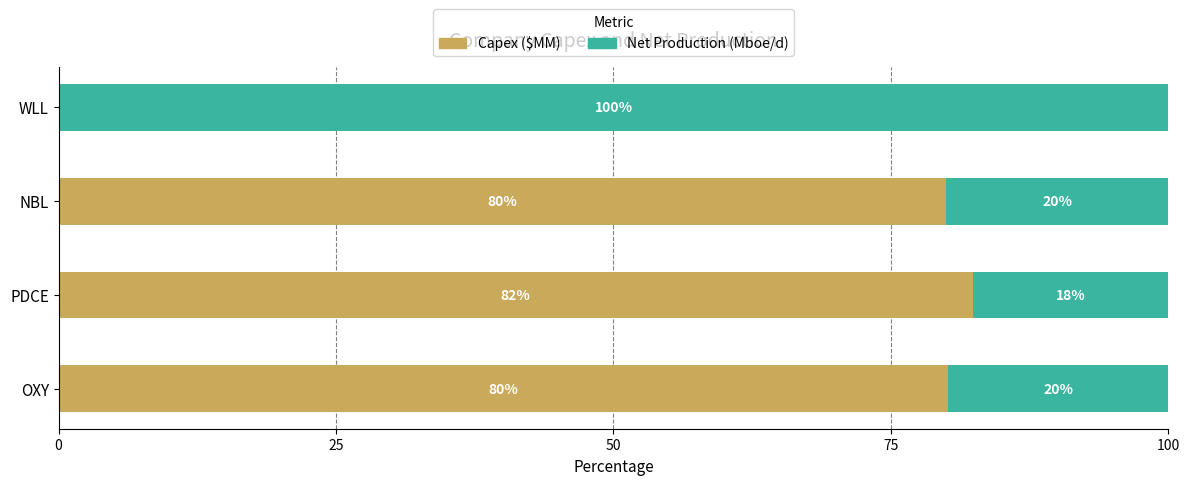

The value of Capex ($MM) at NBL is 44.2. True or false?

False